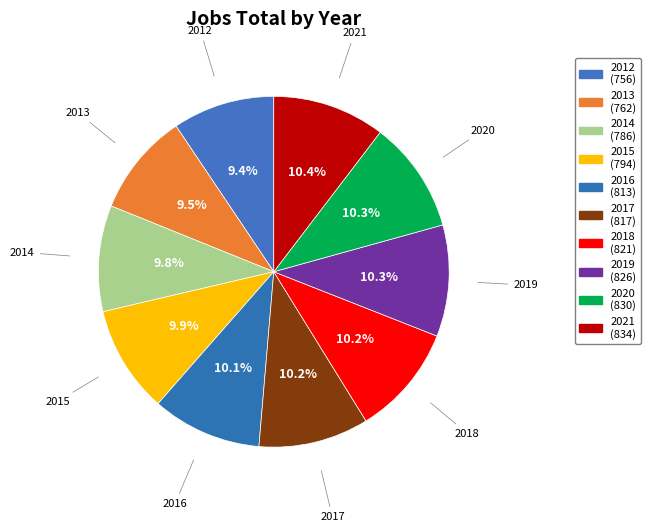

How many slices are in this pie chart?

10